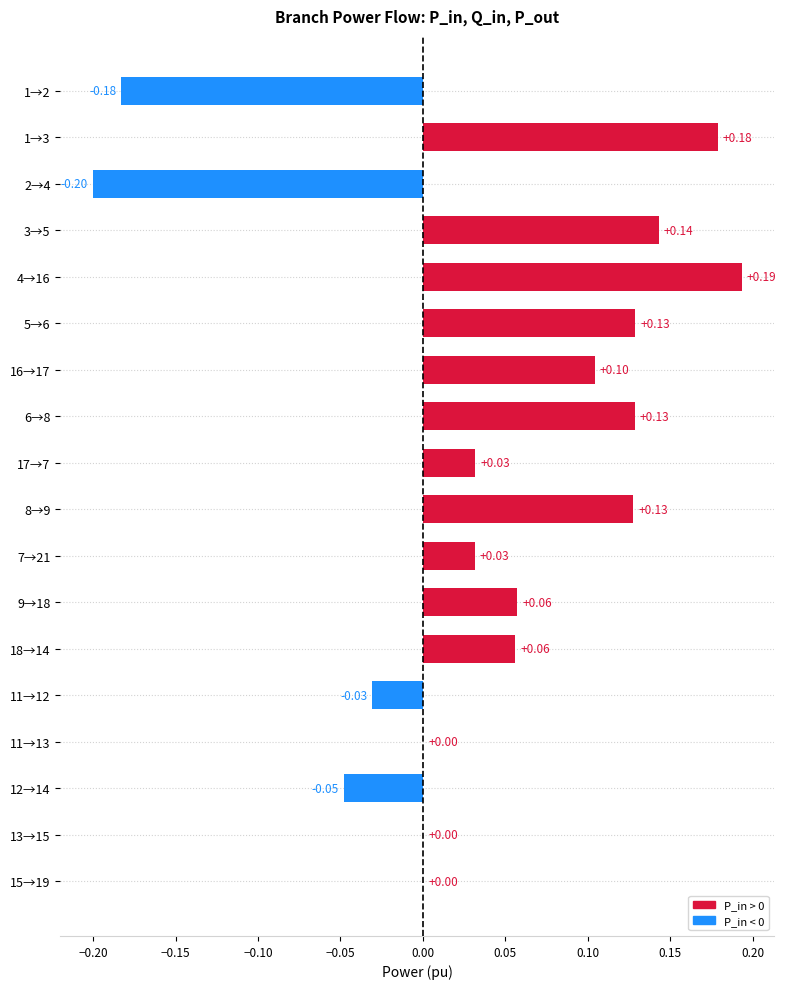

Which has a higher value, 16→17 or 3→5?

3→5